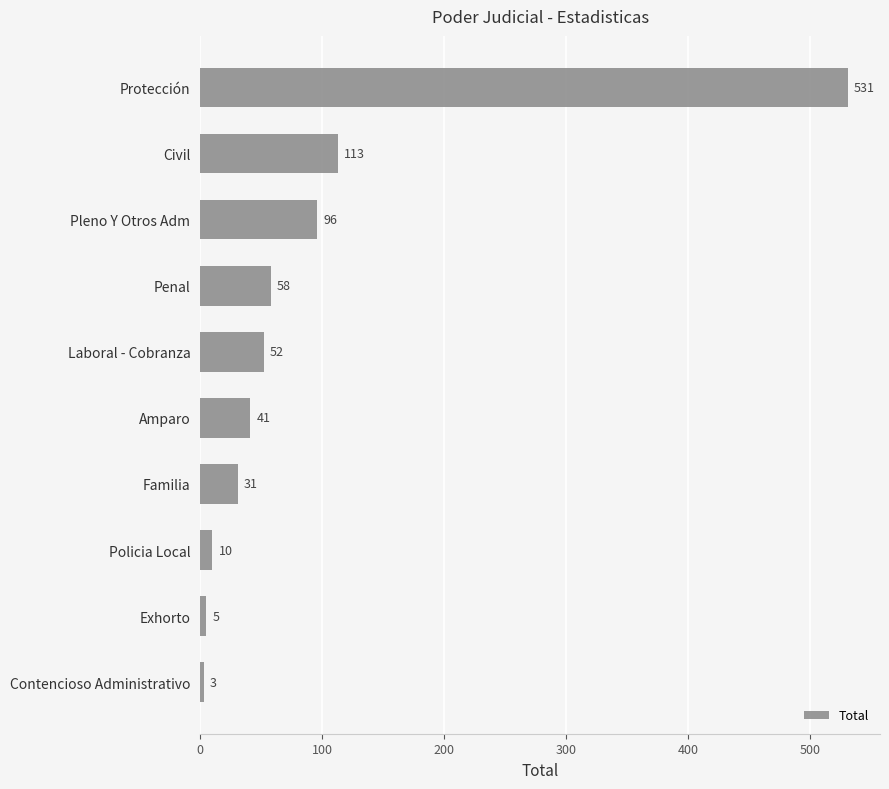

What is the smallest value displayed?

3